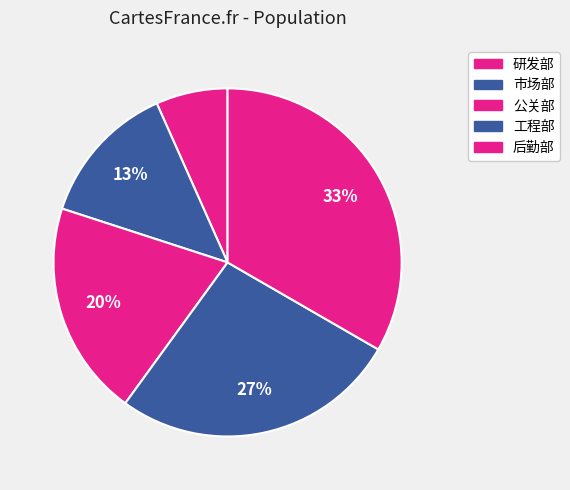

Does 市场部 account for over 50% of the chart?

No